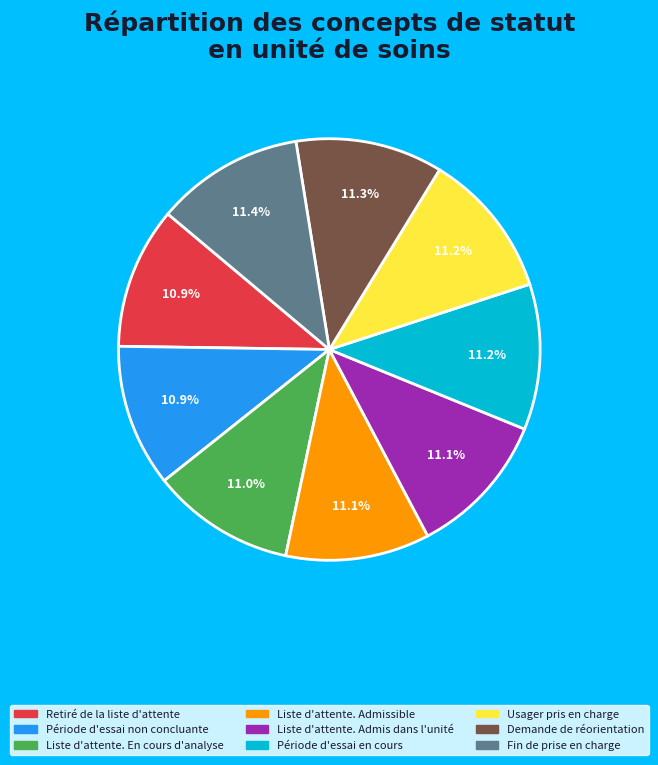

Does Liste d'attente. En cours d'analyse represent more than half of the total?

No